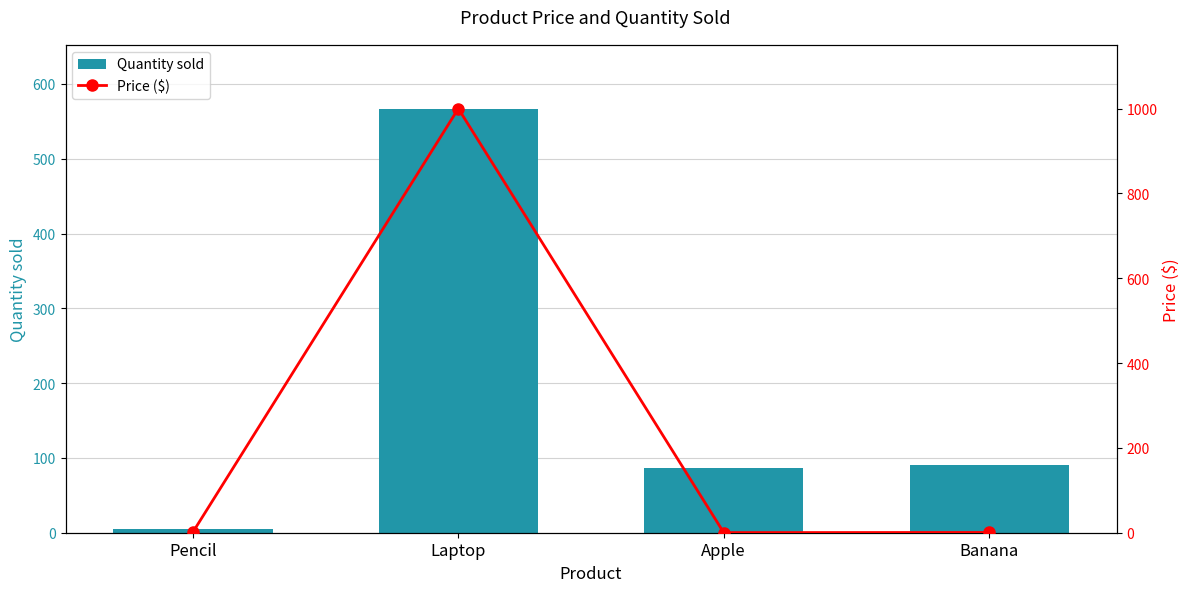

Rank the series at Pencil from highest to lowest value.

Quantity sold, Price ($)